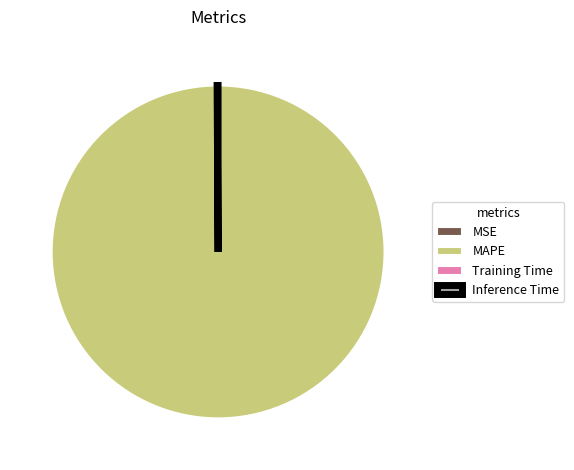

Is it true that MAPE is 100% of the pie?

True